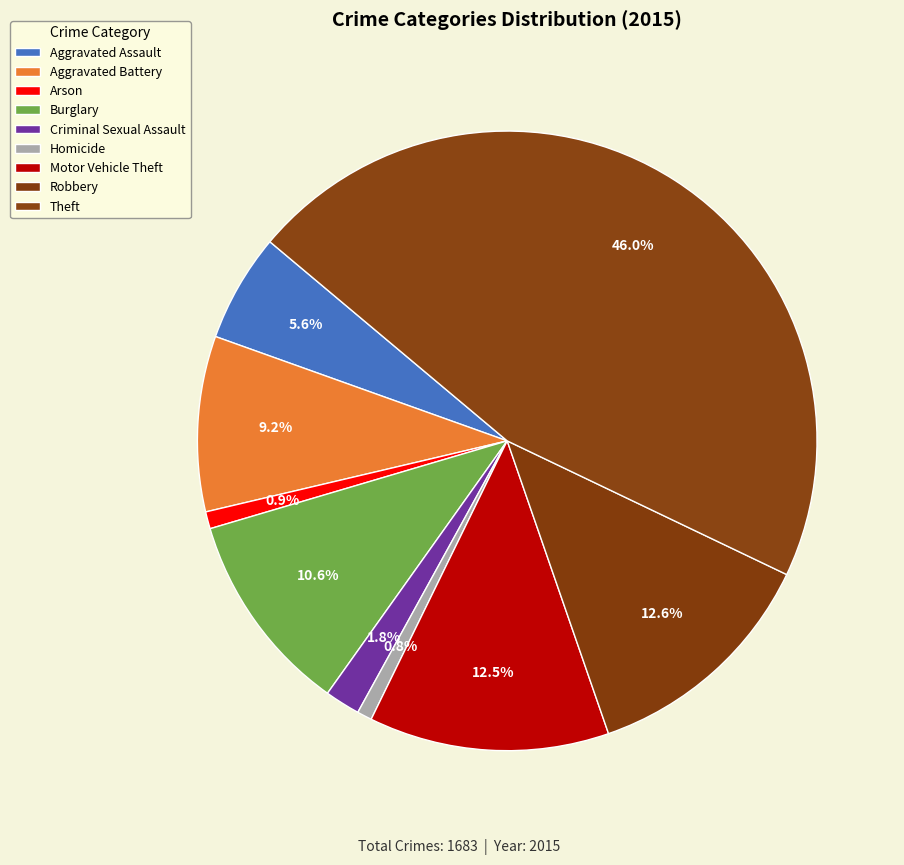

To the nearest percent, what is the combined percentage of Theft and Aggravated Assault?

52%